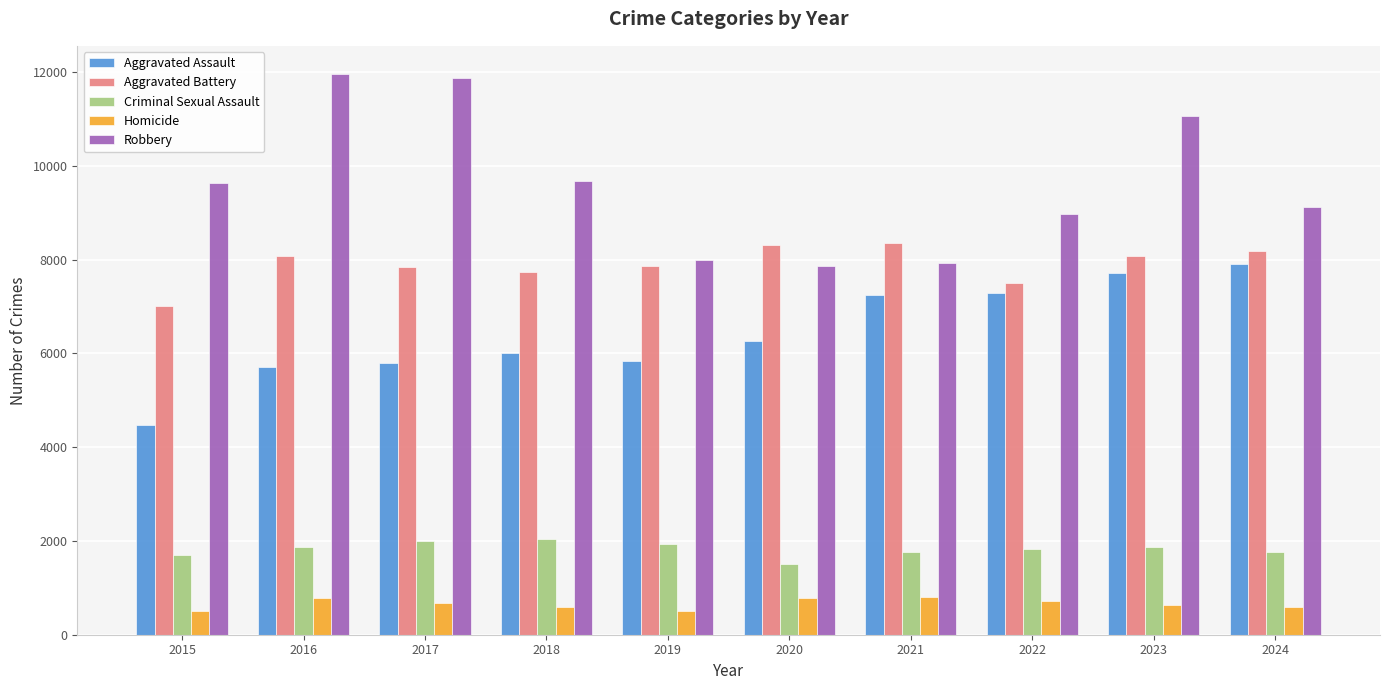

What is the sum of the Homicide values at 2018 and 2021?

1394